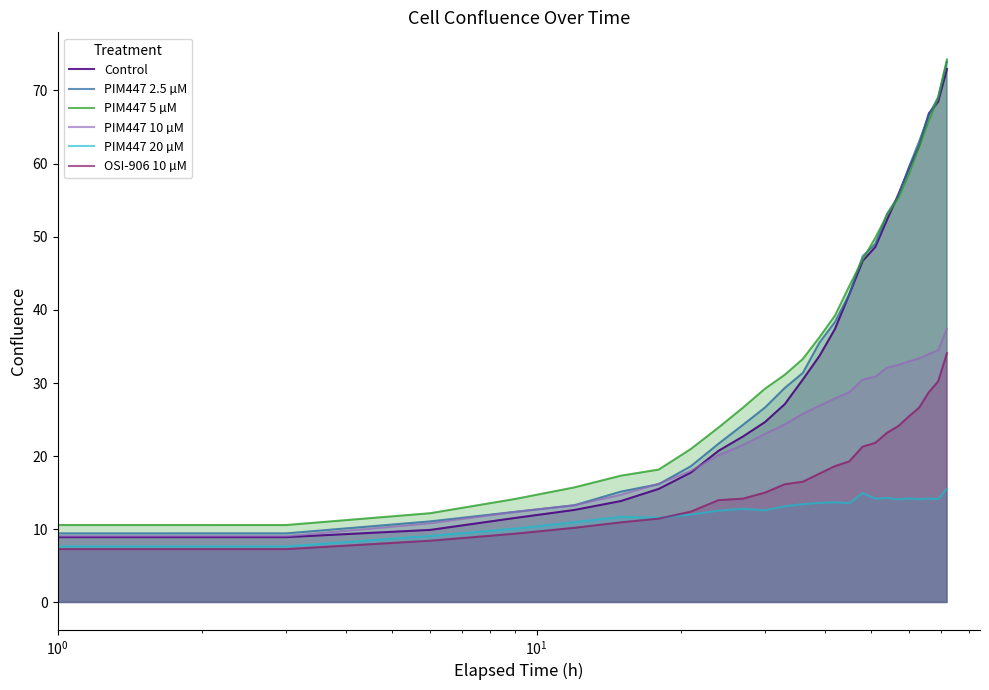

List the series in order of their peak value, highest first.

PIM447 5 µM, PIM447 2.5 µM, Control, PIM447 10 µM, OSI-906 10 µM, PIM447 20 µM